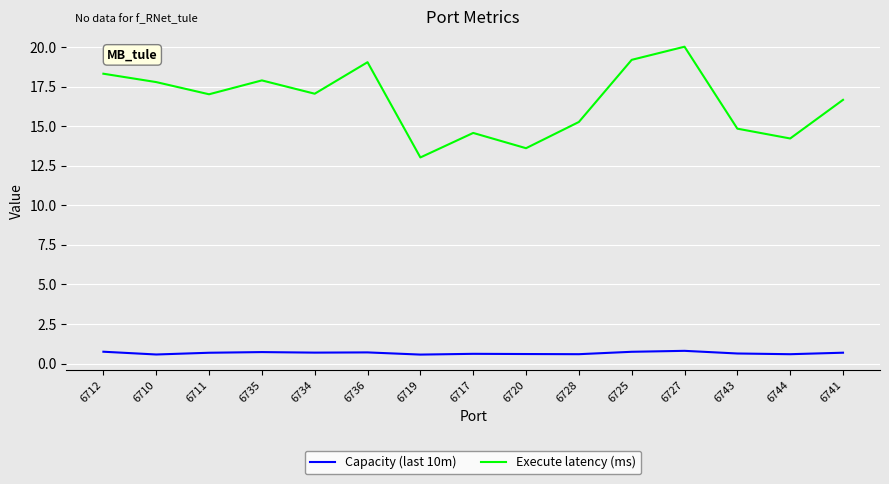

Where is the first local minimum for Execute latency (ms)?

6711